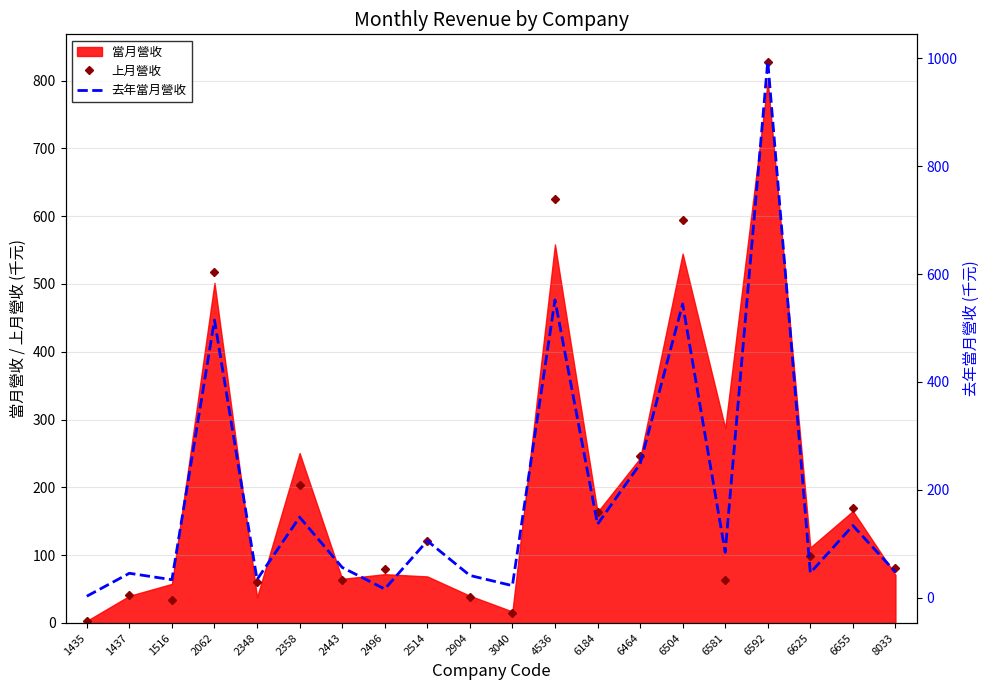

At which label does 去年當月營收 first exceed 84?

2062